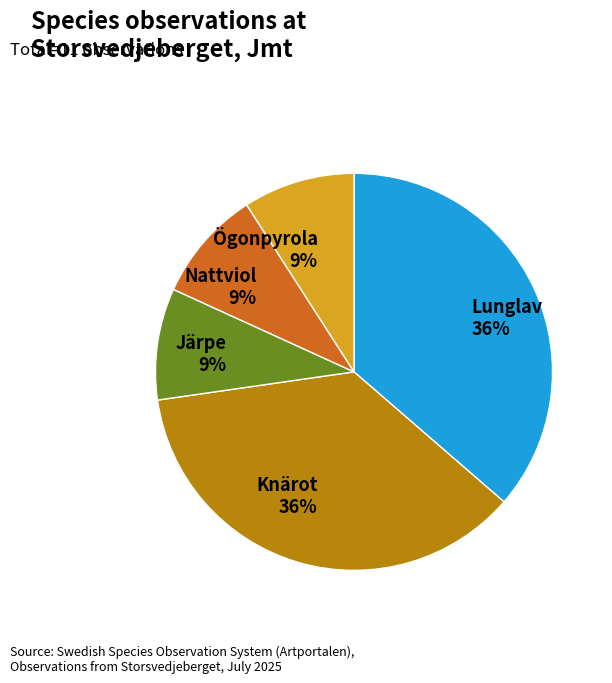

Does any single category account for the majority?

No